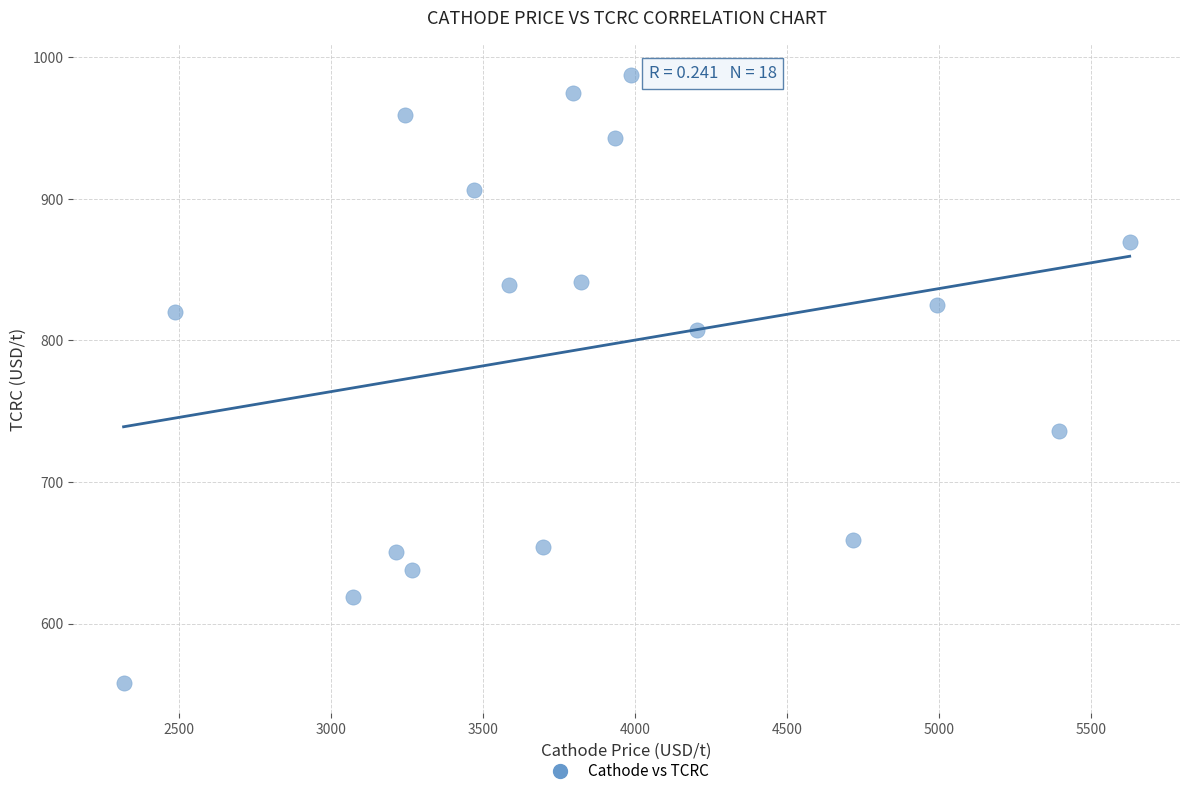

What is the range of X values (max minus min)?

3309.9